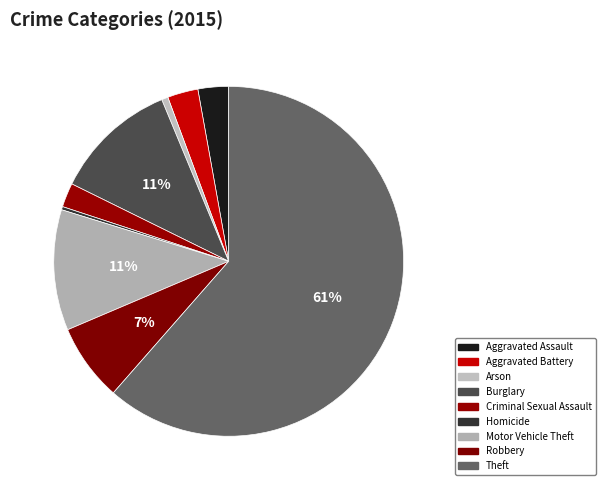

What percentage is the Arson slice, to the nearest percent?

1%